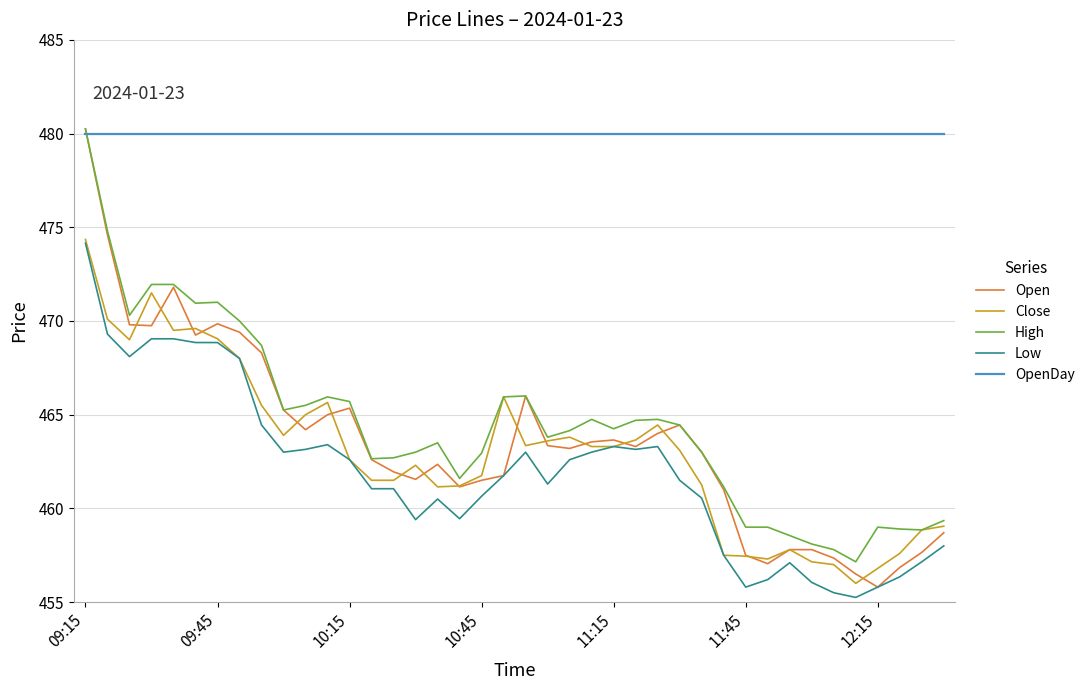

True or false: Low and High cross at least once.

False